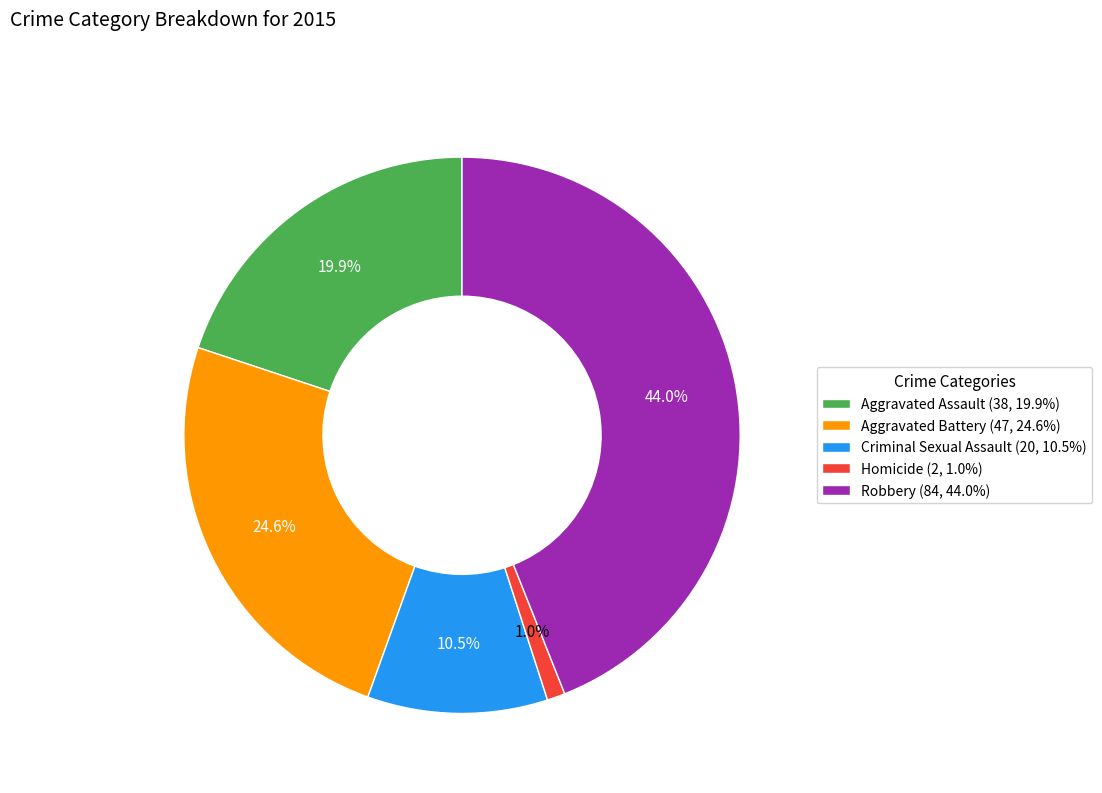

To the nearest percent, what portion does Aggravated Battery represent?

25%